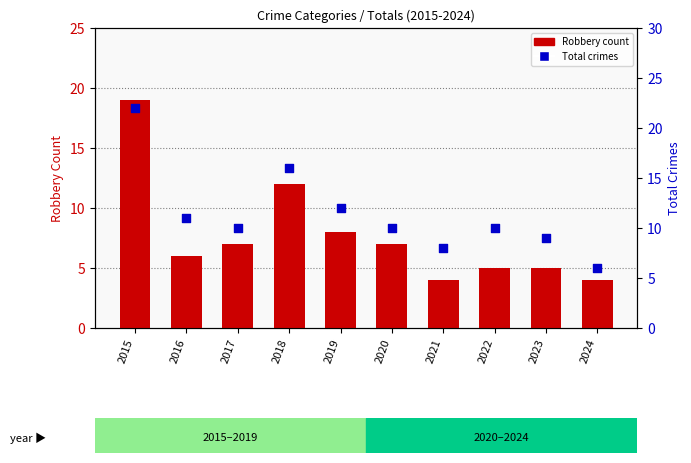

At how many categories does at least one series exceed 17?

1